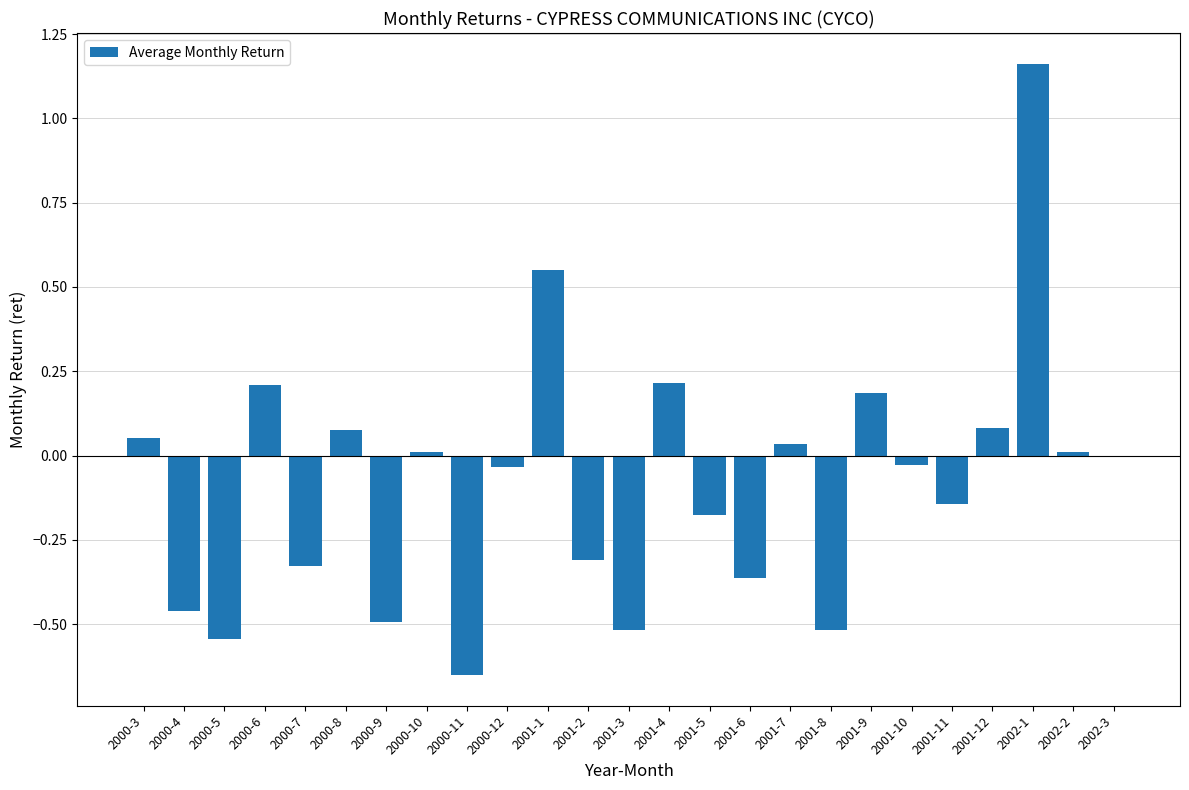

At which category does the chart reach its peak across all series?

2002-1